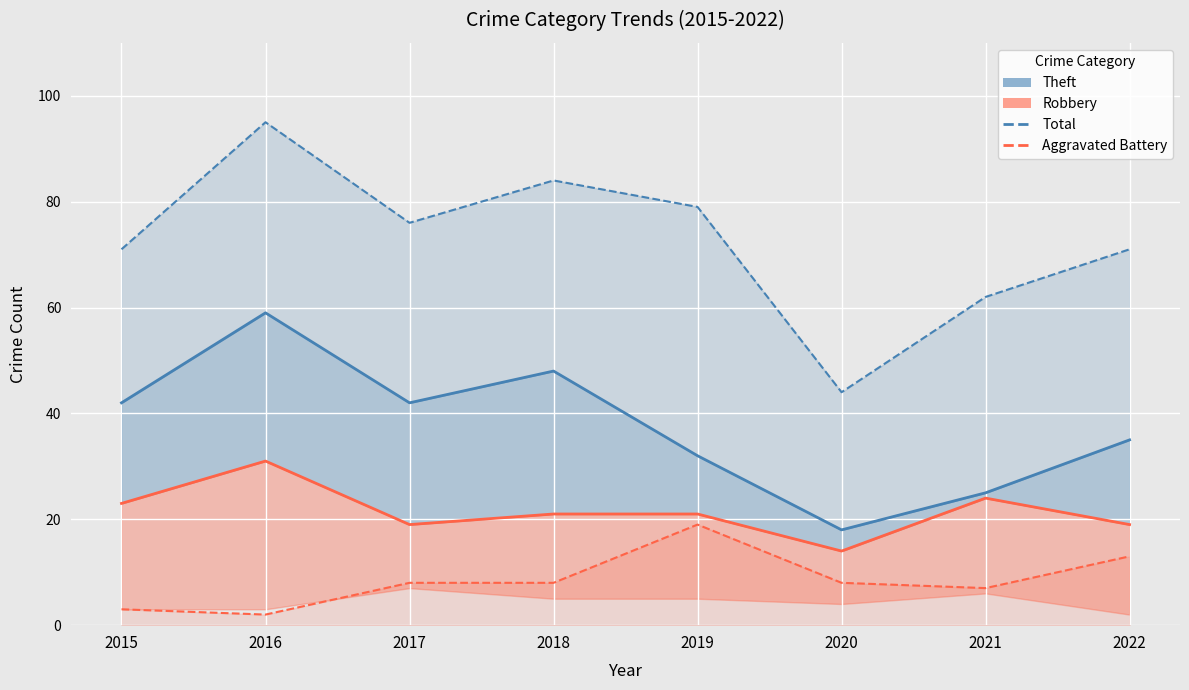

How many data points in Aggravated Battery are above 8?

2